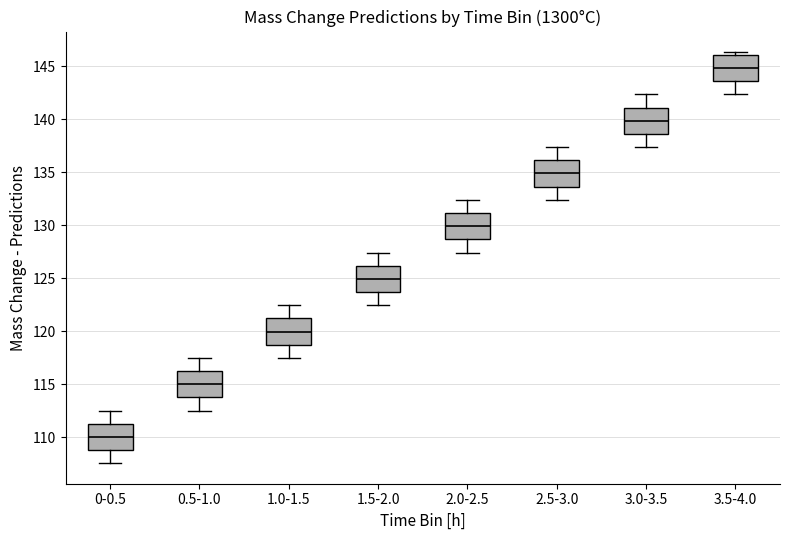

Which box's median line is the lowest?

0-0.5